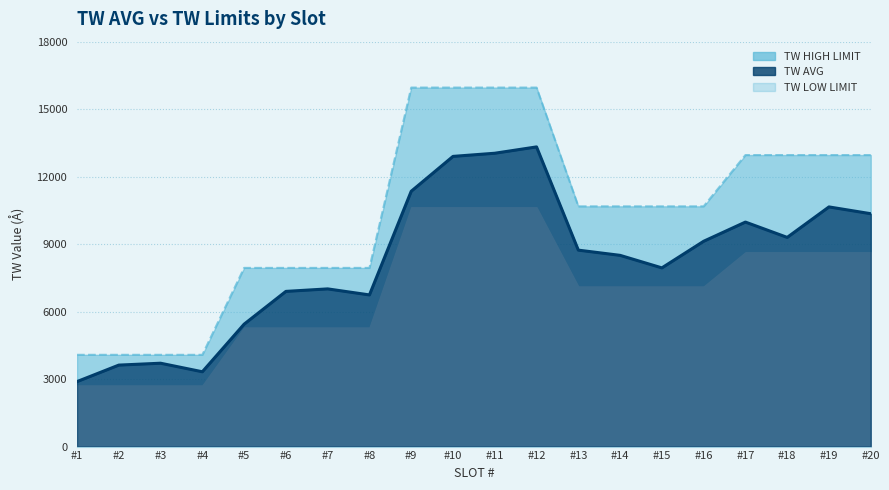

Does the chart have visible grid lines?

Yes